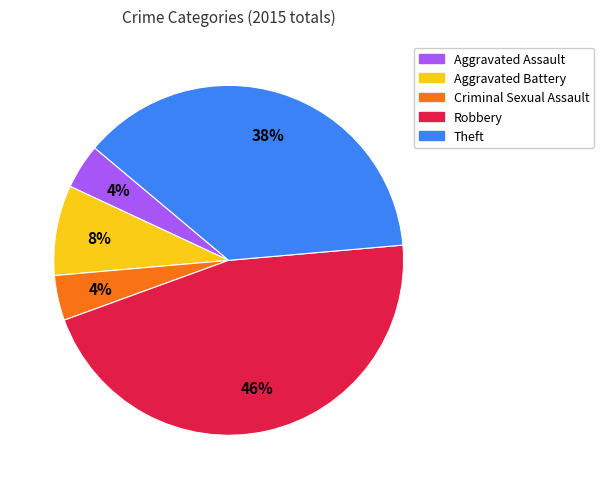

Does Aggravated Assault account for over 50% of the chart?

No